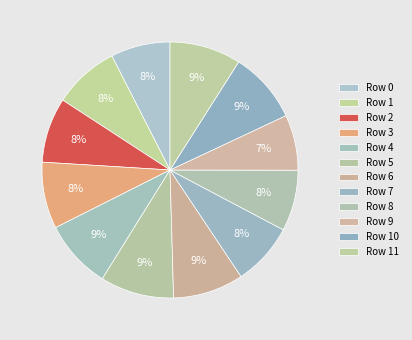

How many segments does this pie chart have?

12